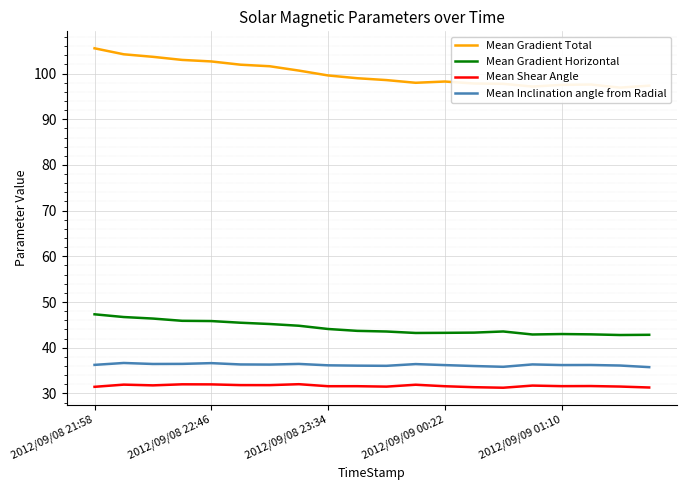

How many values in the Mean Gradient Total series are below 98?

8